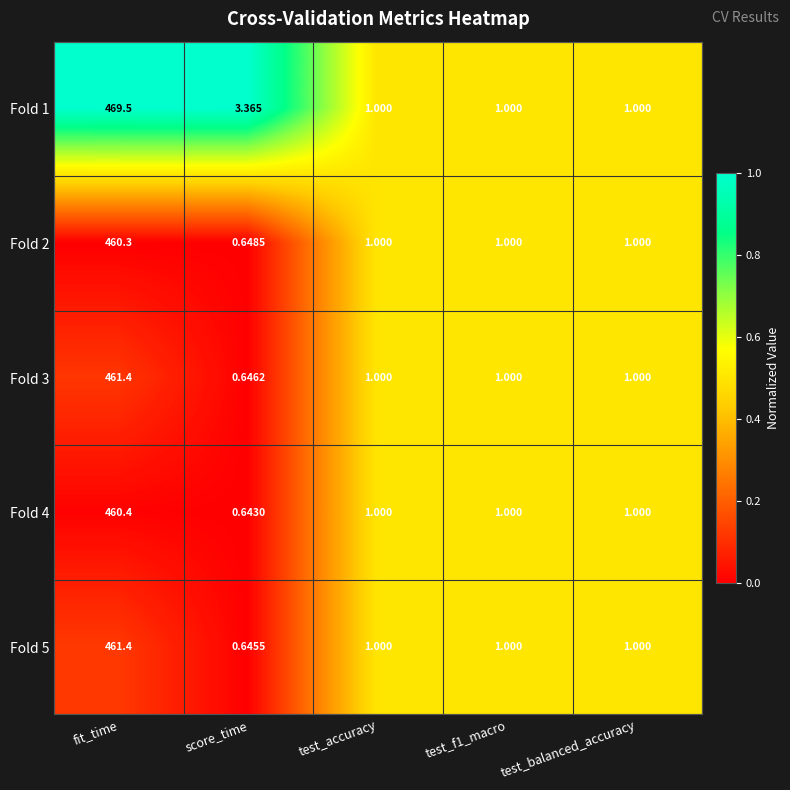

At which label does Fold 5 first exceed 1?

fit_time